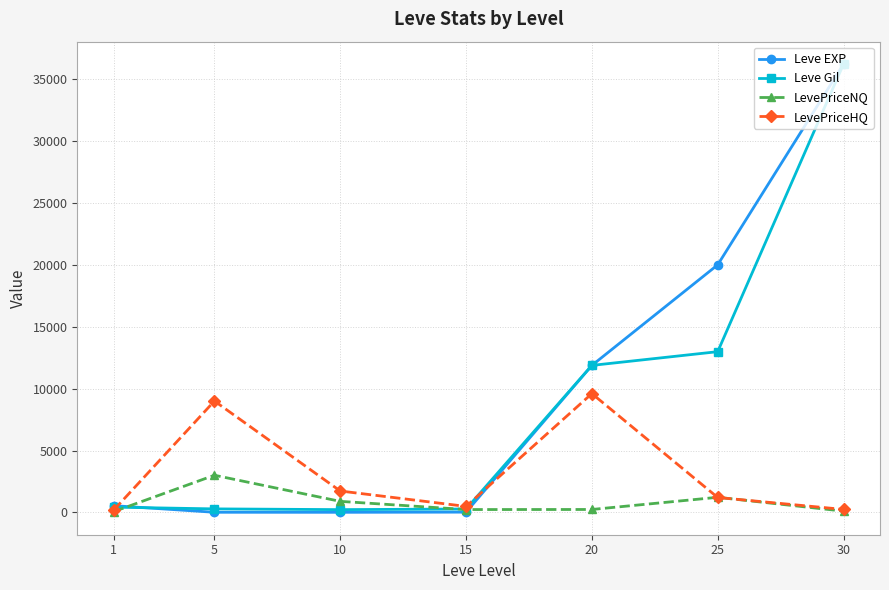

True or false: Leve EXP has more than 2 points higher than both neighbors.

False